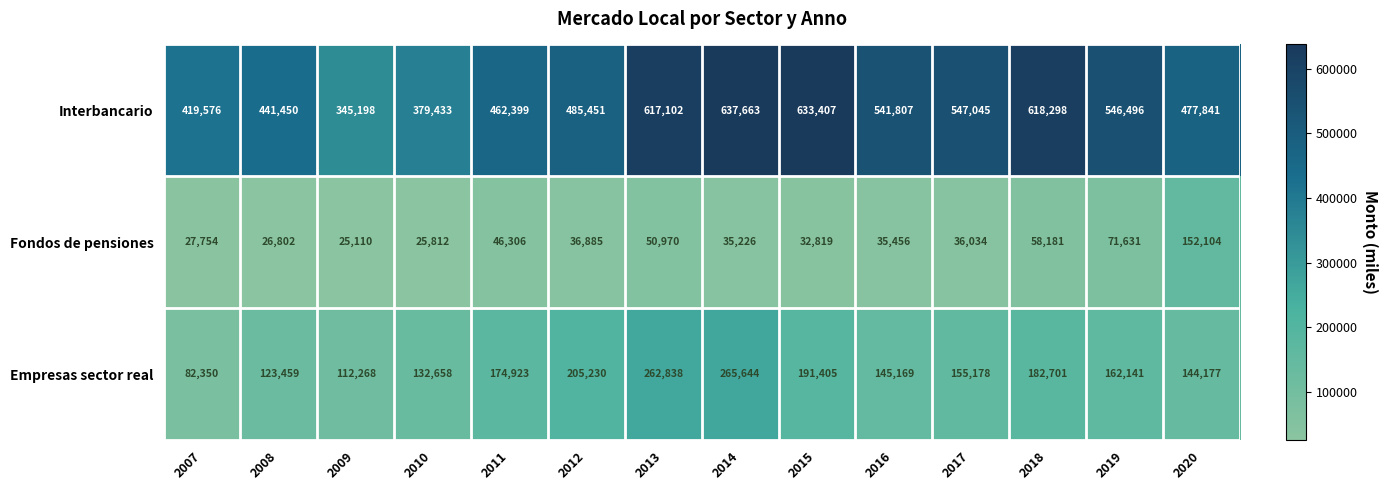

Which series has the largest total across all categories?

Interbancario